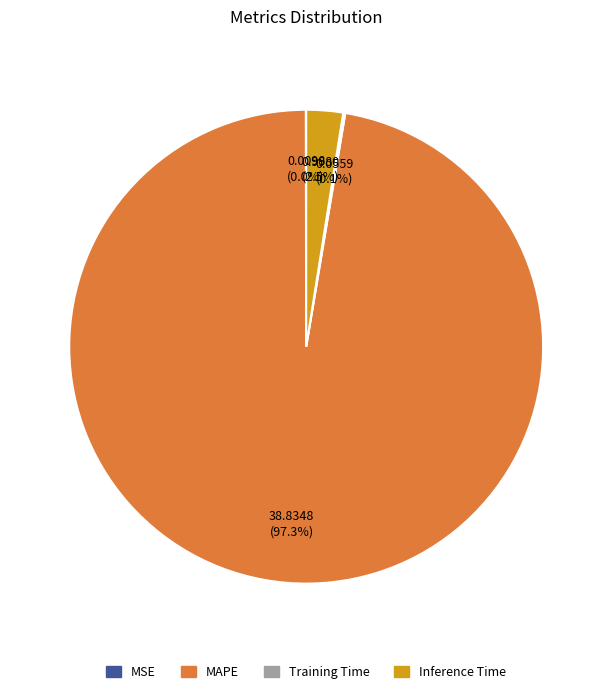

What portion of the pie excludes Inference Time?

97.5%